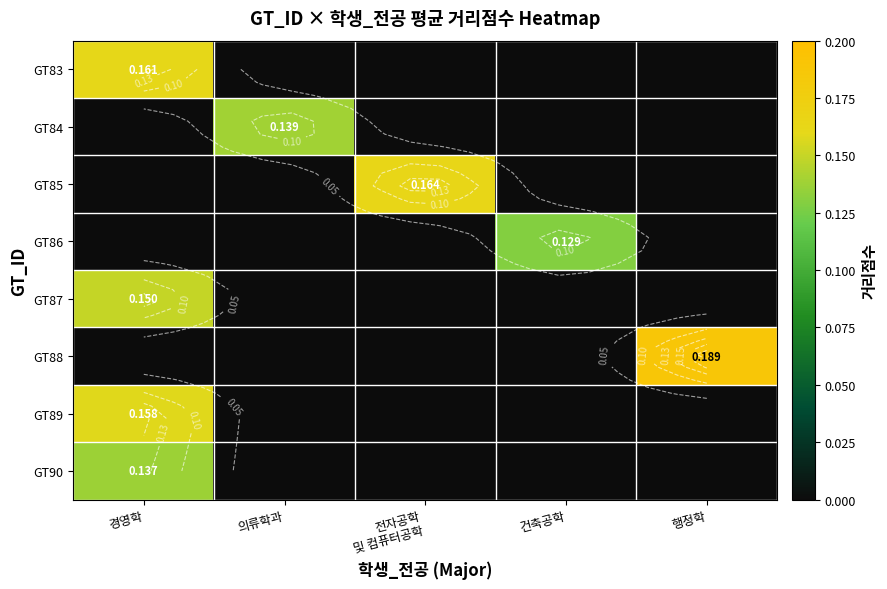

Which category has the highest value across all series?

행정학